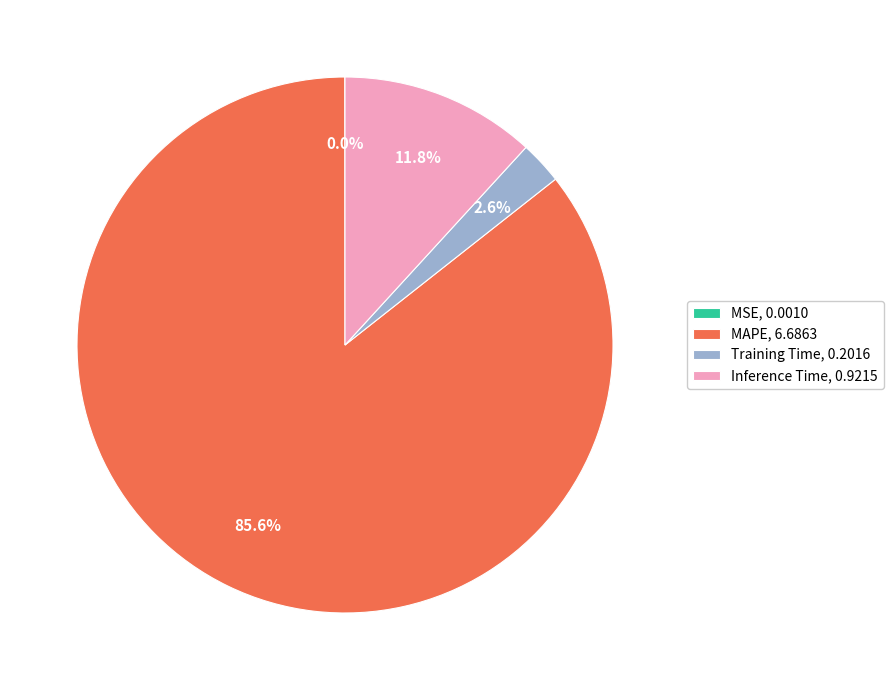

Between Inference Time, 0.9215 and MAPE, 6.6863, which is larger?

MAPE, 6.6863